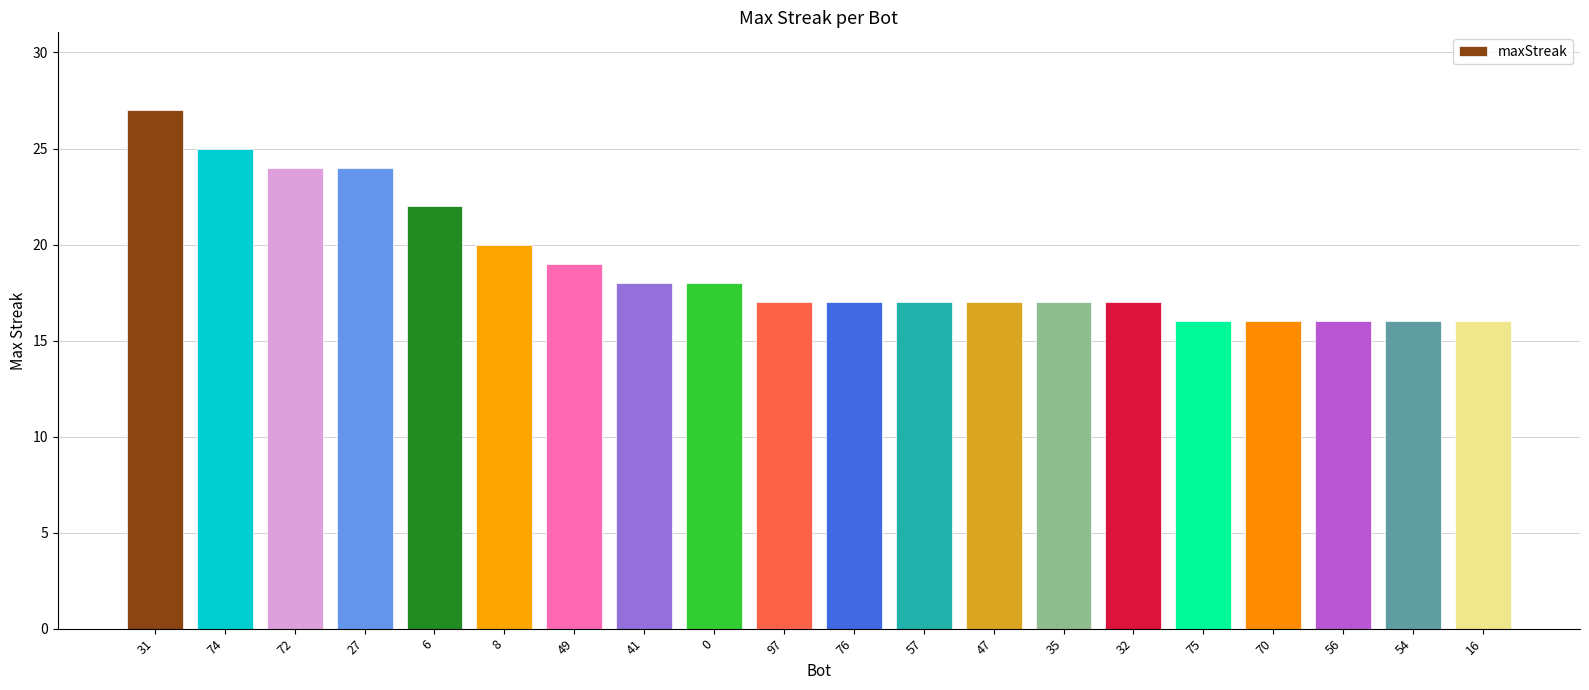

What is the greatest value displayed?

27